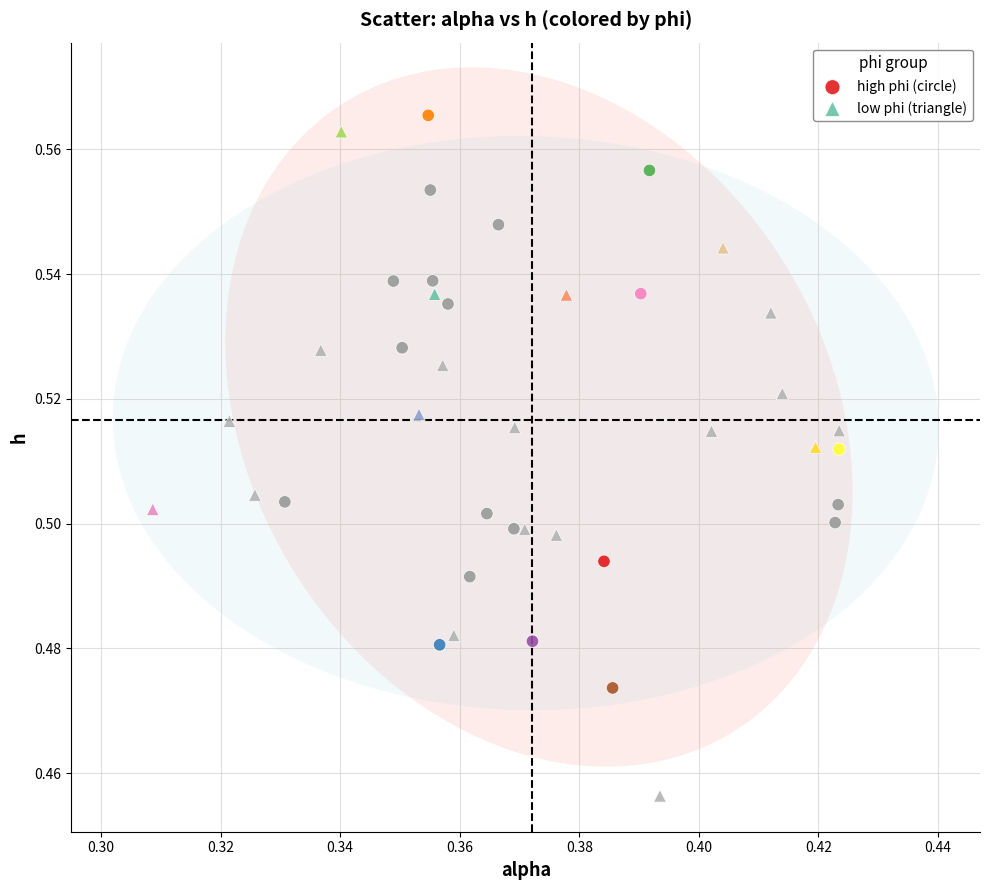

Which series has the widest spread of Y values?

low phi (triangle)